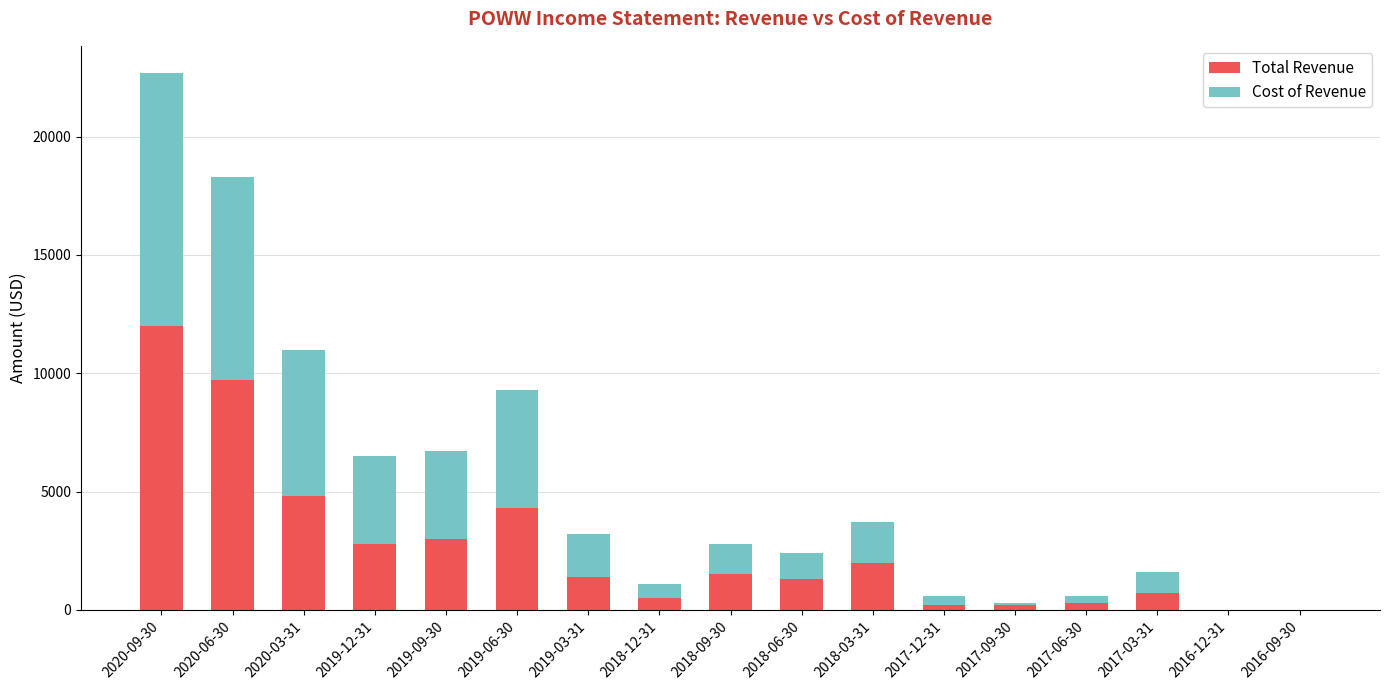

How many data points does each series have?

17